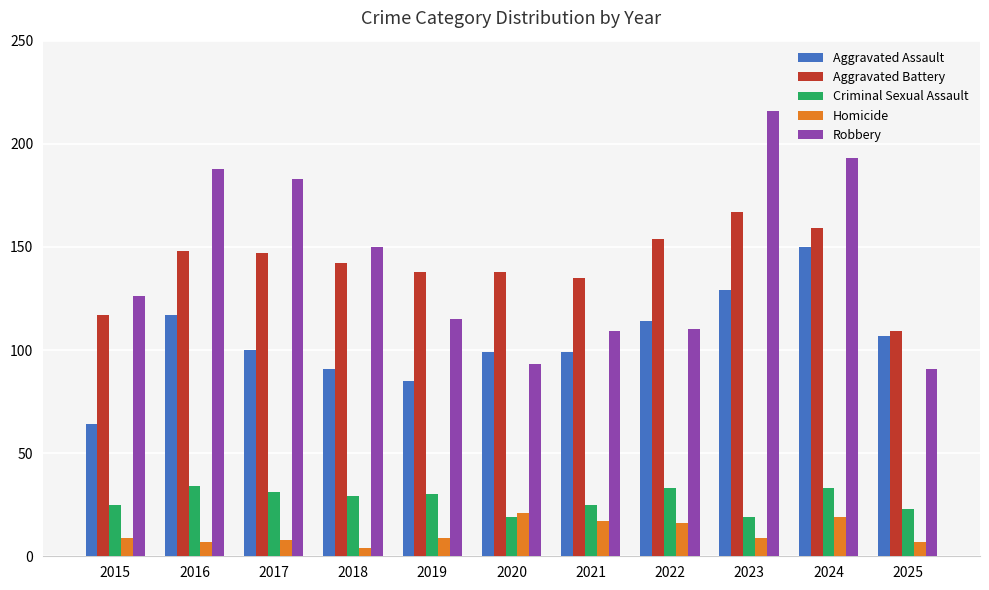

Which series changed the most between 2017 and 2025?

Robbery